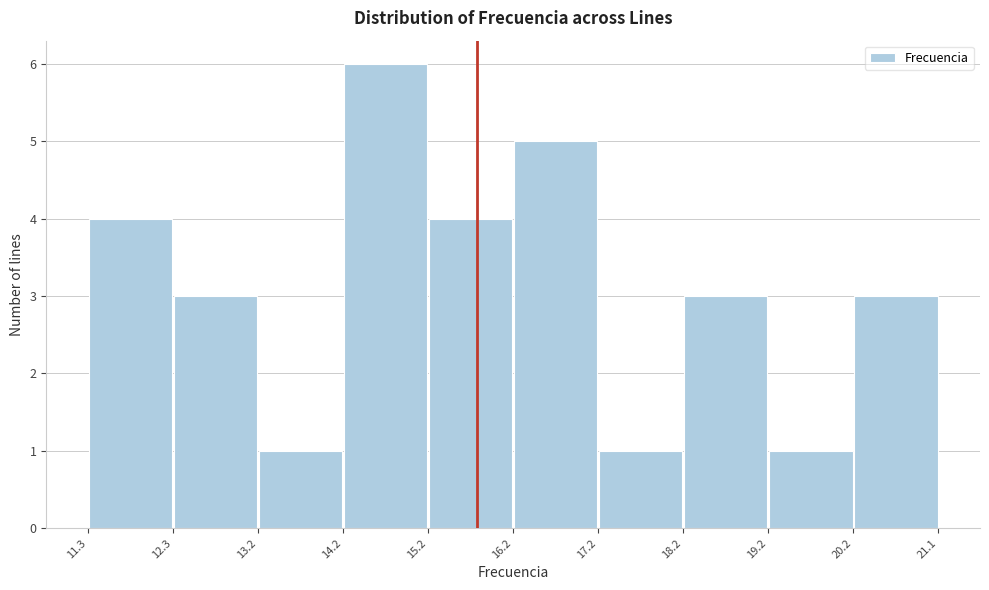

Reading left to right, transcribe this chart: for each bar, give the range it covers on the x-axis and its height. The values are not printed on the chart, so give them approximately, as read against the axis.

11.3 to 12.3: 4
12.3 to 13.2: 3
13.2 to 14.2: 1
14.2 to 15.2: 6
15.2 to 16.2: 4
16.2 to 17.2: 5
17.2 to 18.2: 1
18.2 to 19.2: 3
19.2 to 20.2: 1
20.2 to 21.1: 3